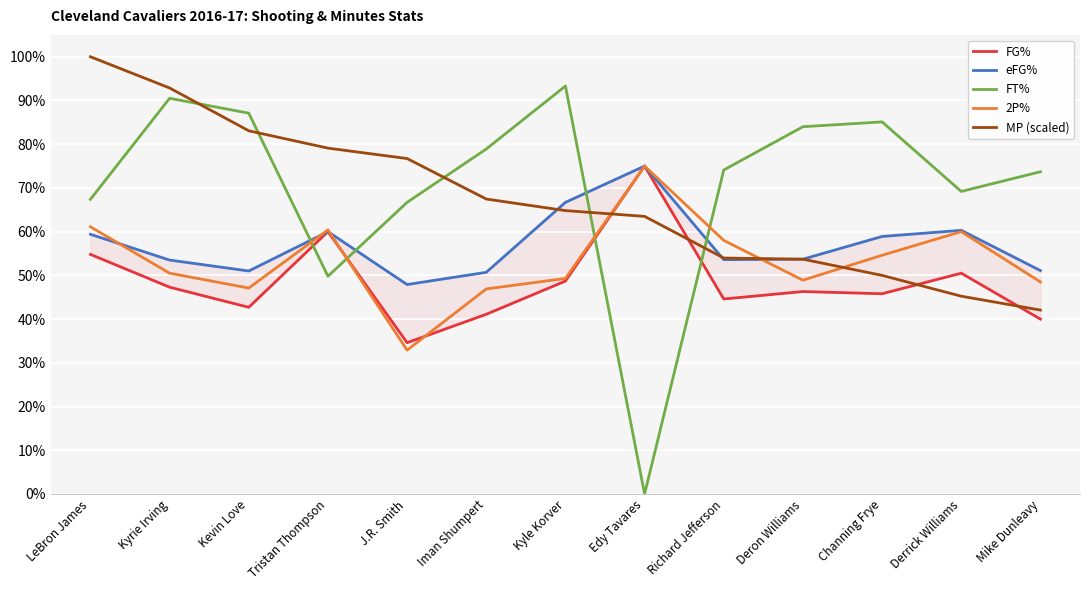

What is the sum of the eFG% values at Edy Tavares and Richard Jefferson?

1.3